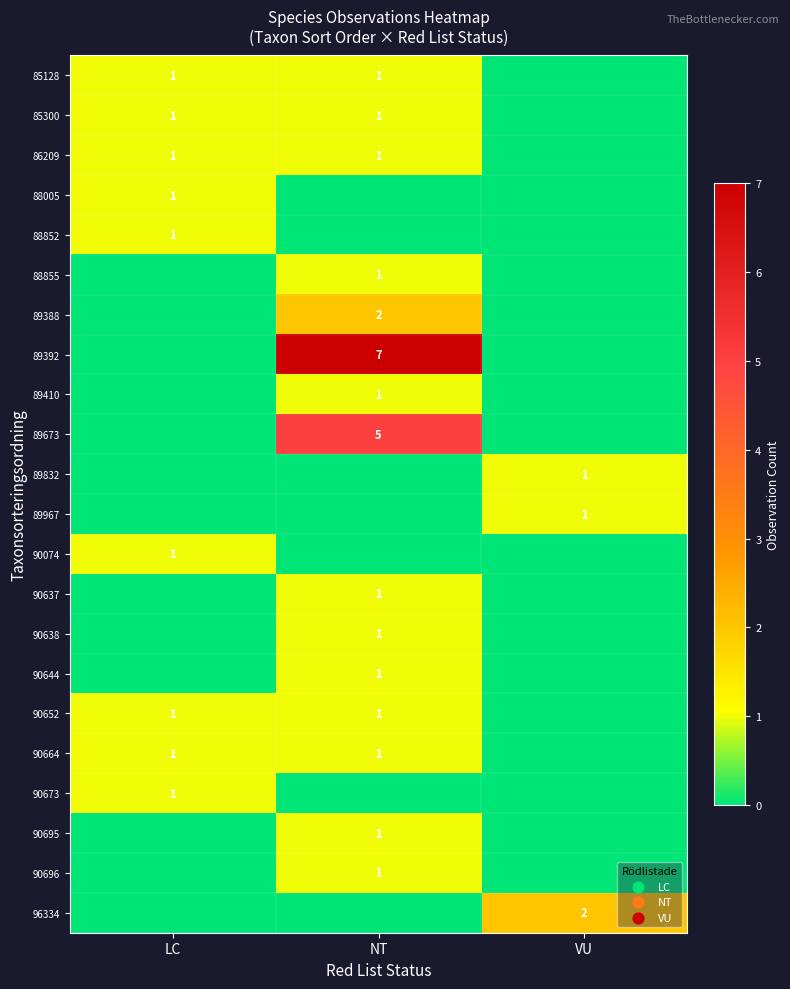

At which category is the sum across all series the highest?

NT